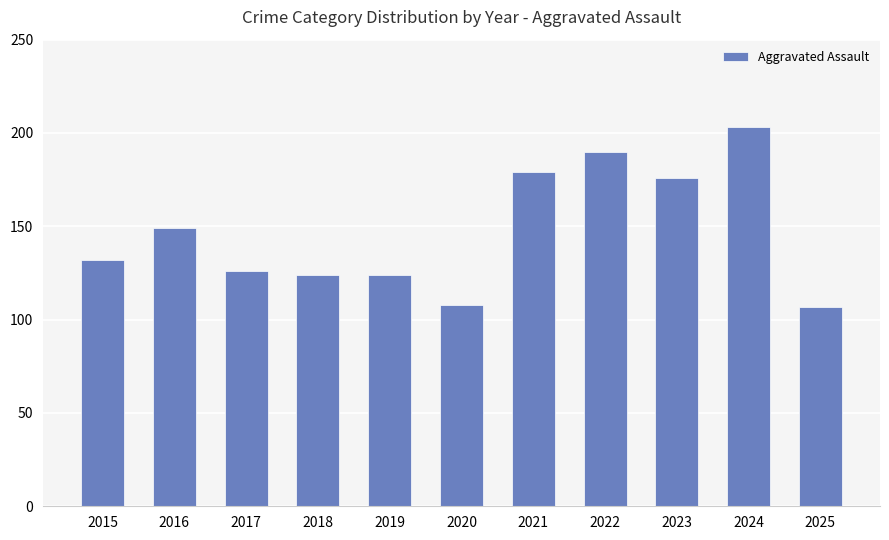

Which category has the highest value across all series?

2024